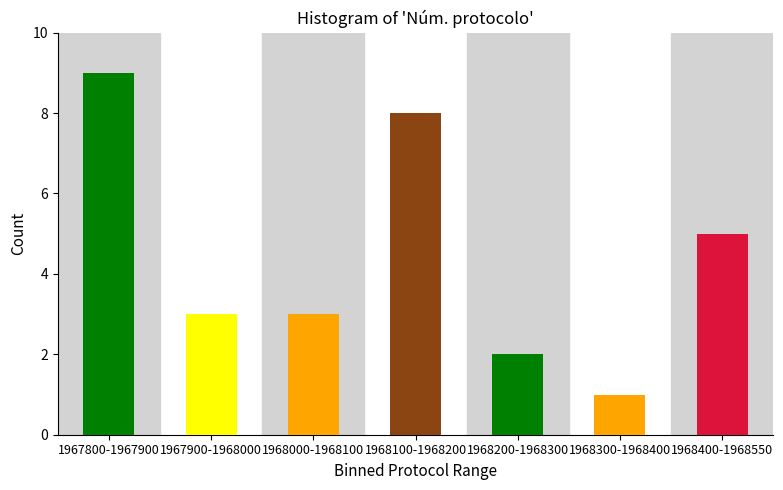

Reading left to right, transcribe all the data shown in this chart.

9	3	3	8	2	1	5